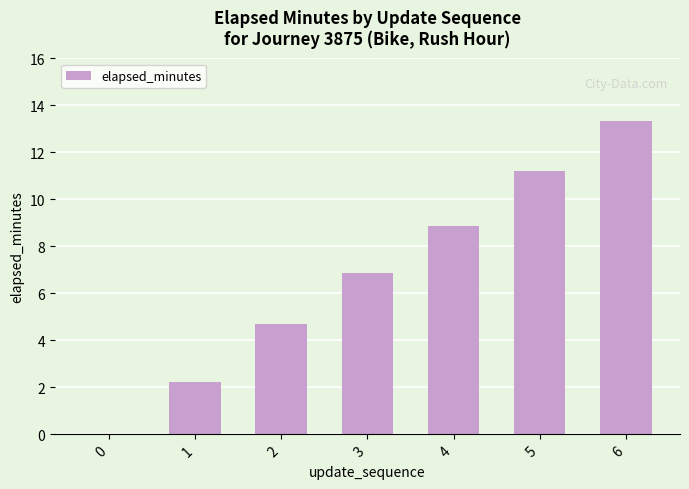

True or false: the data shows 0.0 at 0.

True